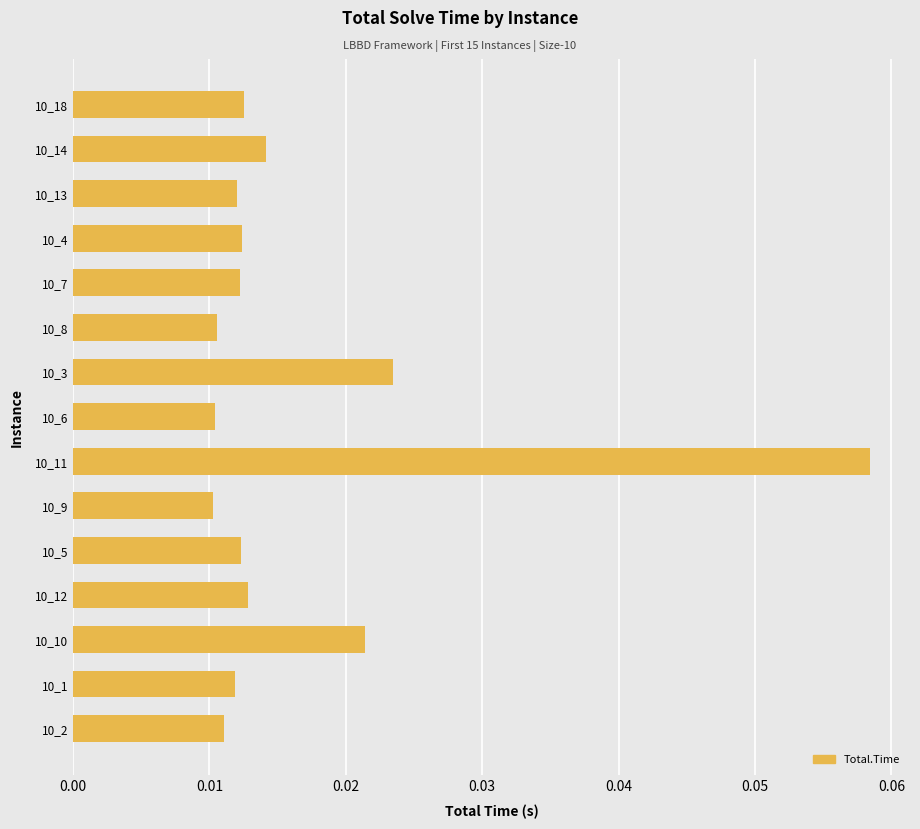

Are the bars grouped side by side (vs. stacked)?

No